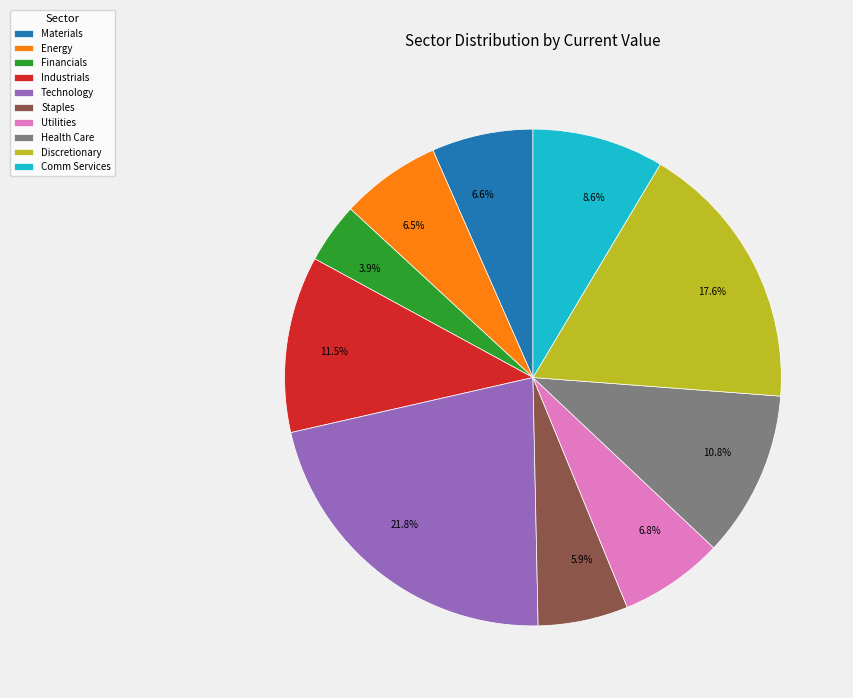

Which has a higher value, Staples or Discretionary?

Discretionary